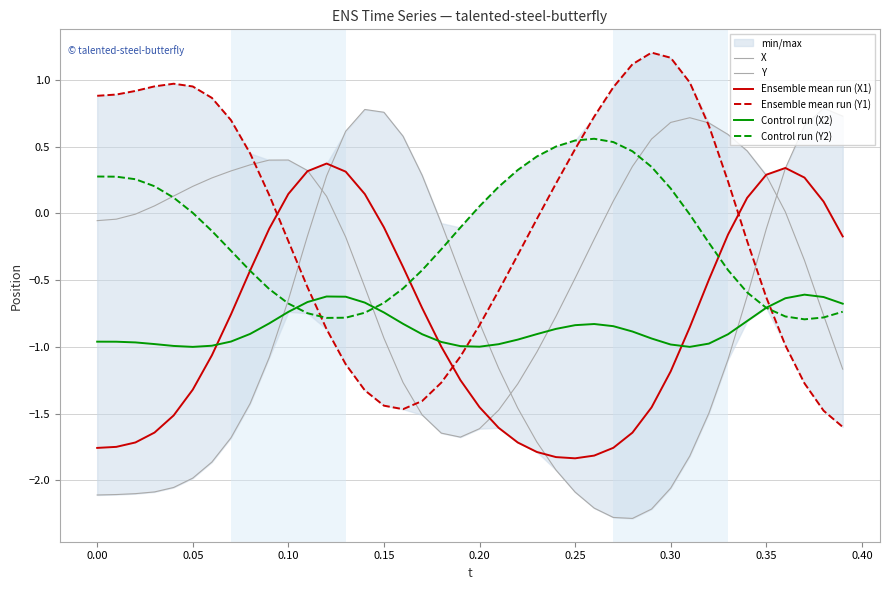

What is the minimum value for Y?

-1.7